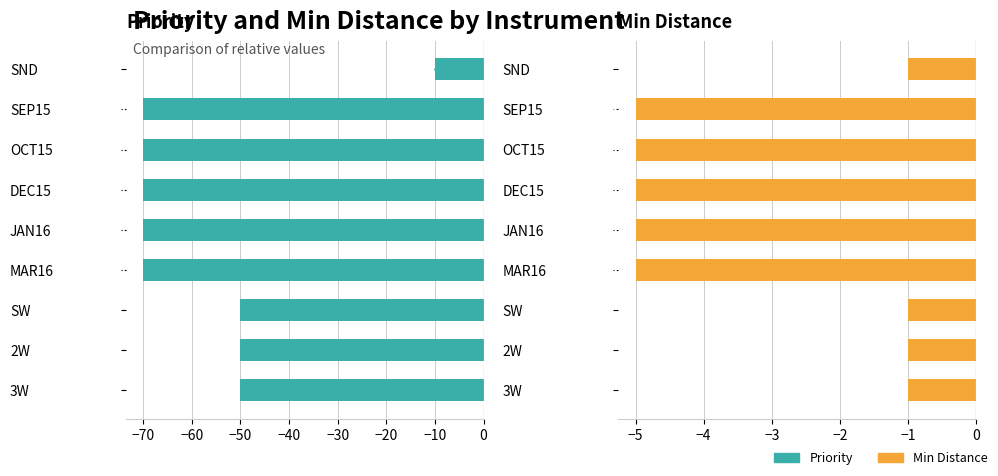

Rank the series by their average value, from highest to lowest.

Min Distance, Priority